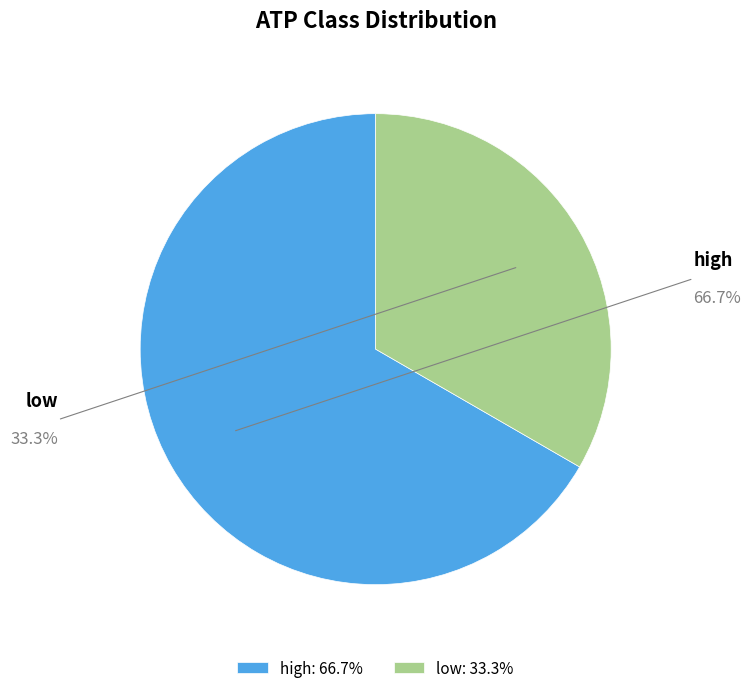

How many segments does this pie chart have?

2